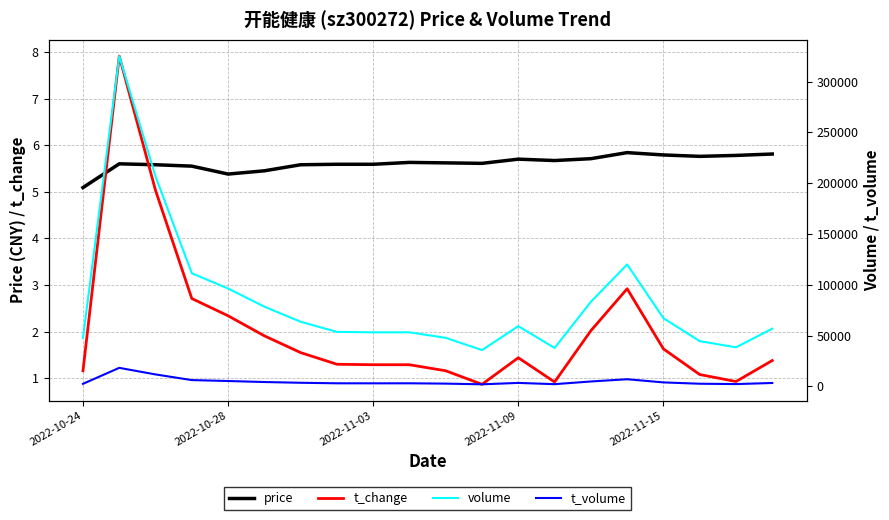

What are all the series names shown in the legend?

price, t_change, volume, t_volume